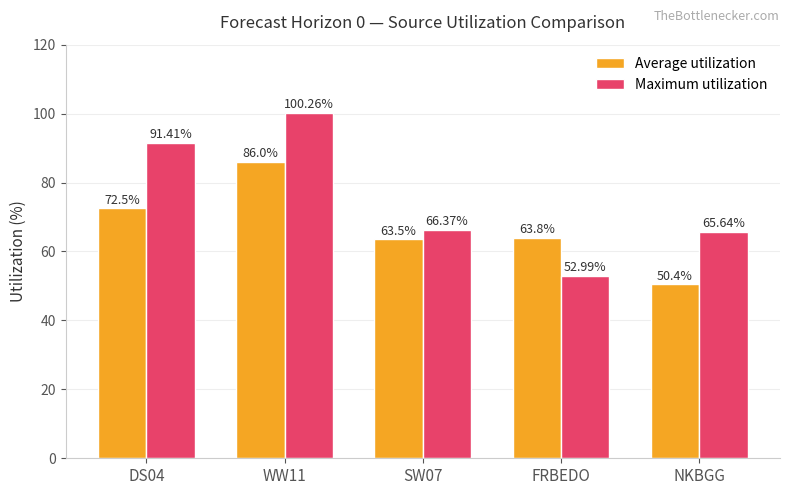

At which category is the sum across all series the highest?

WW11